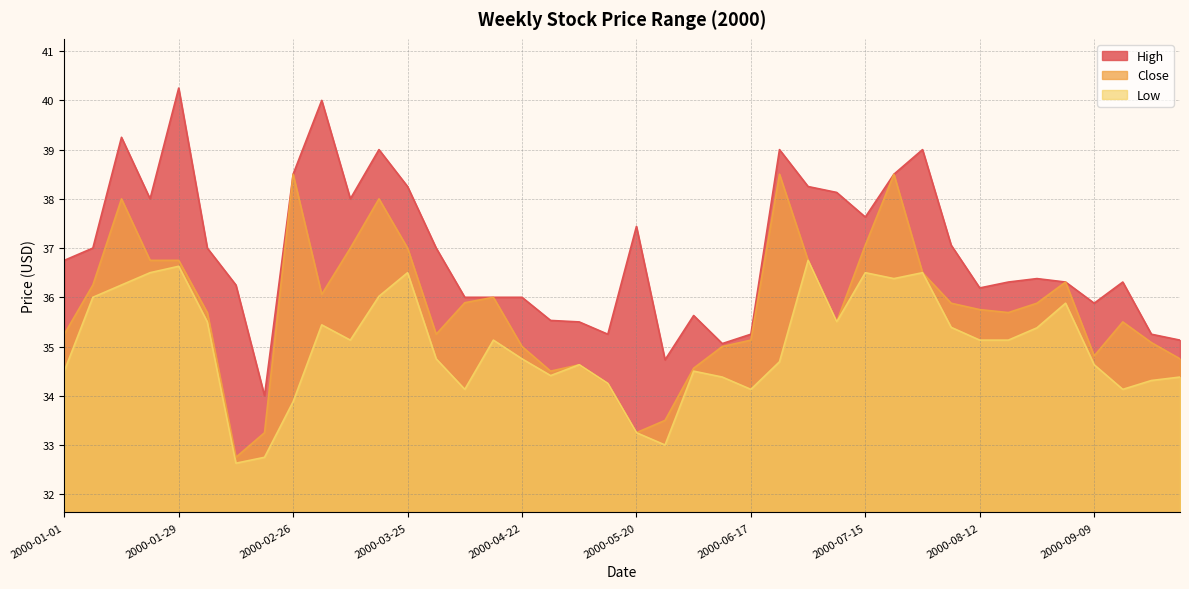

The value of Low at 2000-01-01 is 34.5. True or false?

True